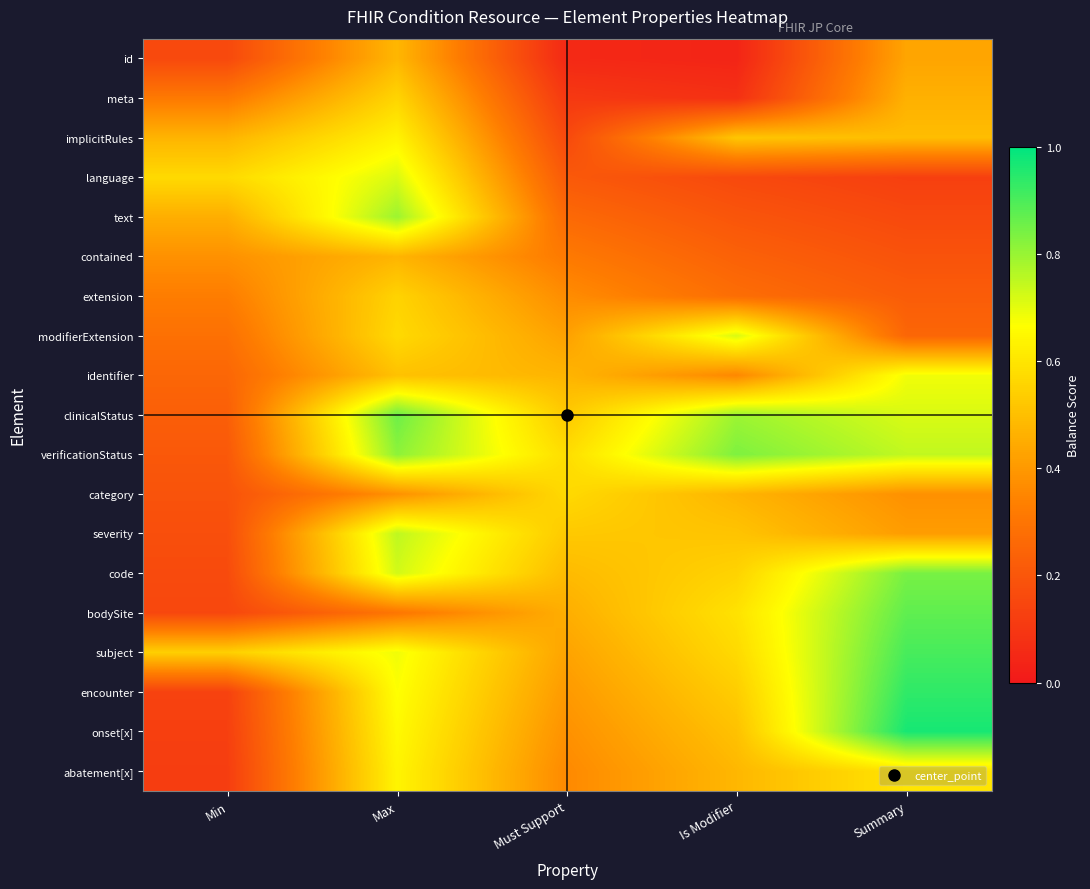

Between Summary and Min, which is larger?

Summary